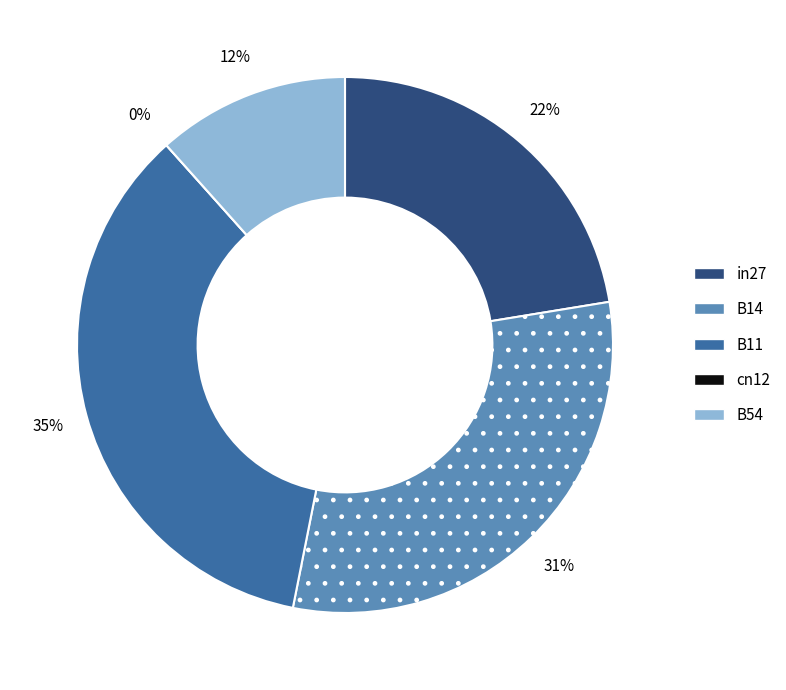

To the nearest percent, what is the difference between the in27 and B11 slice percentages?

13%